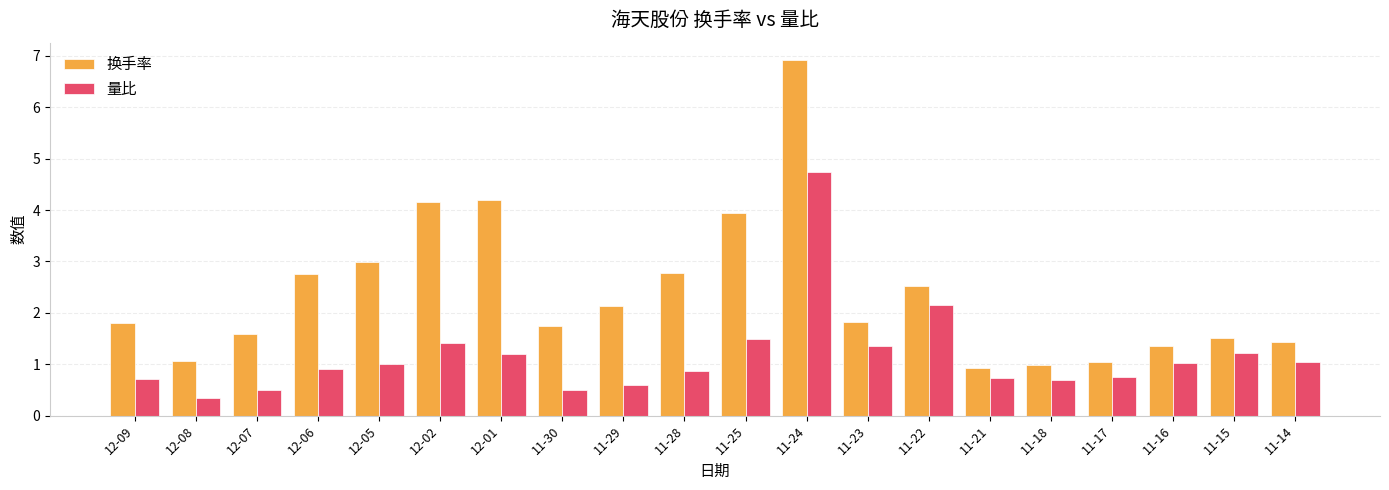

Which series has the largest total across all categories?

换手率